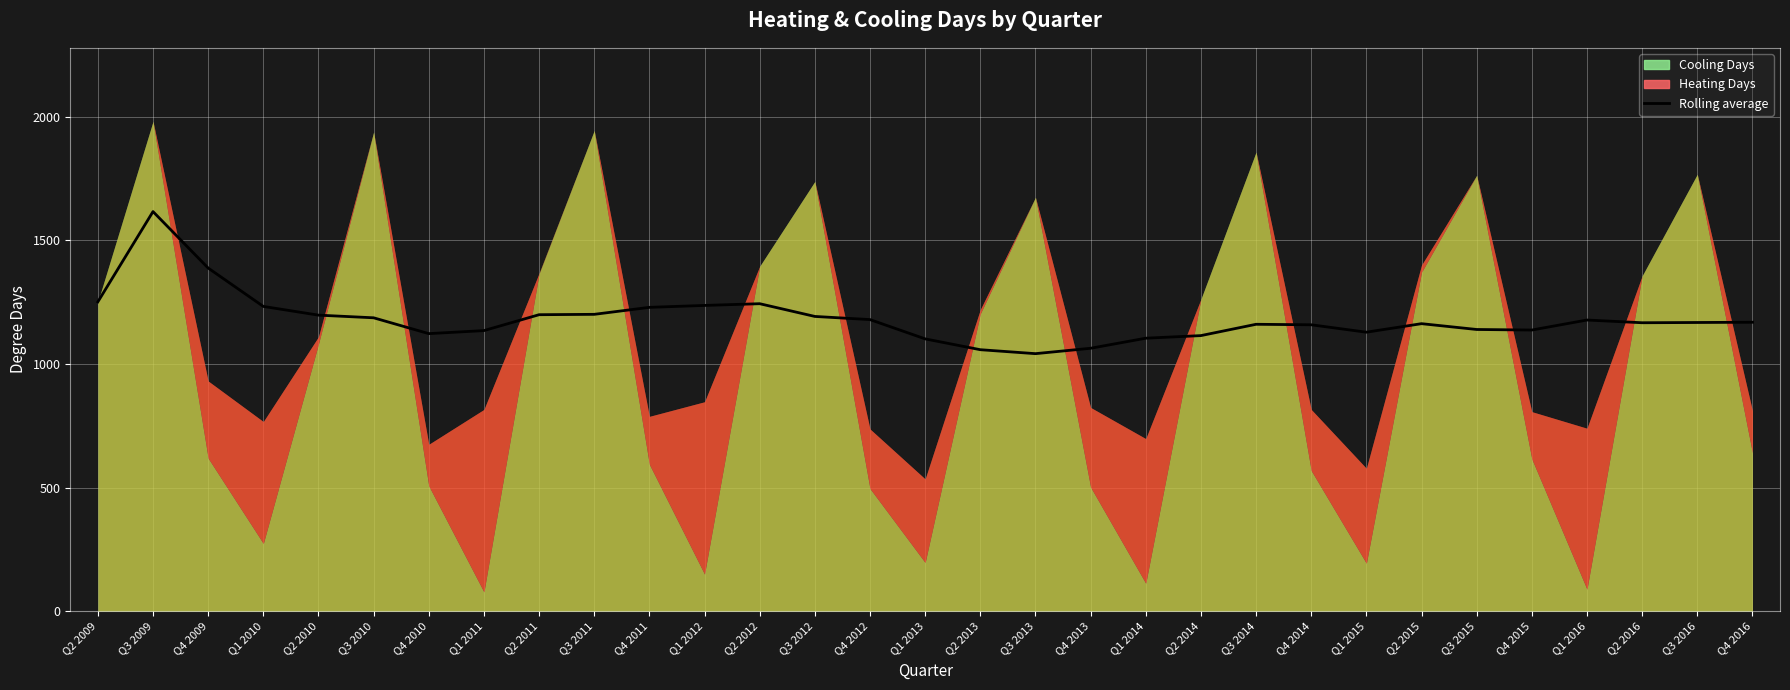

Count the number of categories in the chart.

31